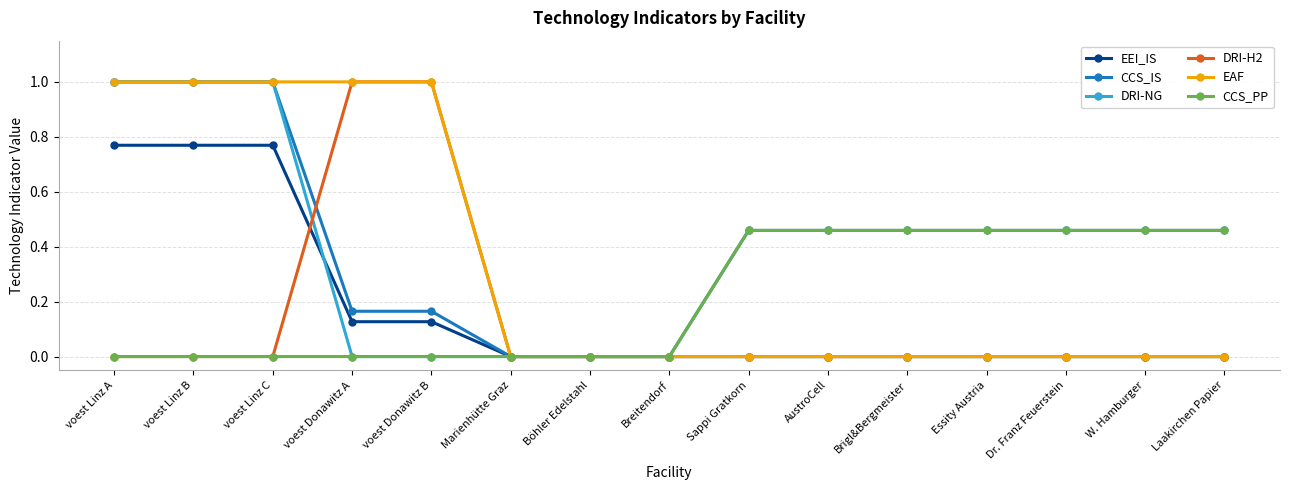

What is the label of the 7th point from the left?

Böhler Edelstahl